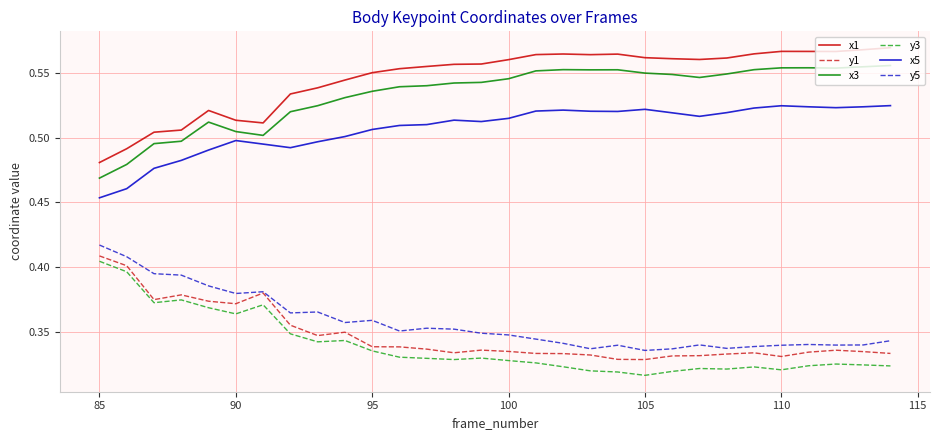

Which series has the largest total across all categories?

x1